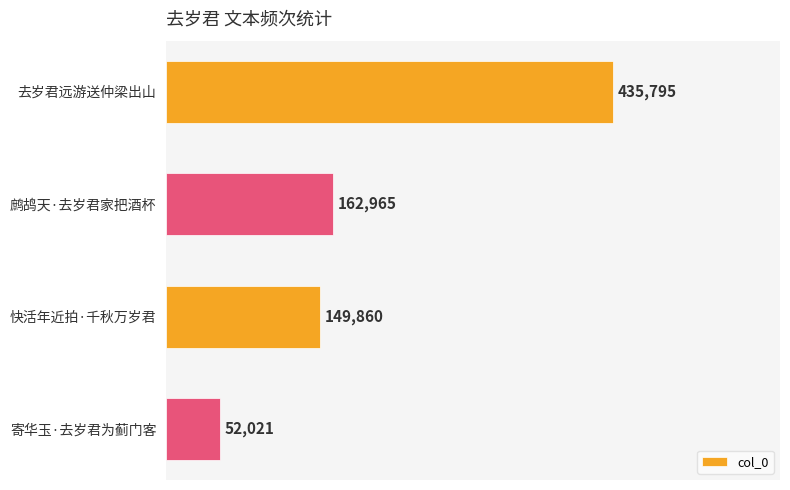

Is it true that the value at 去岁君远游送仲梁出山 is 435795?

True